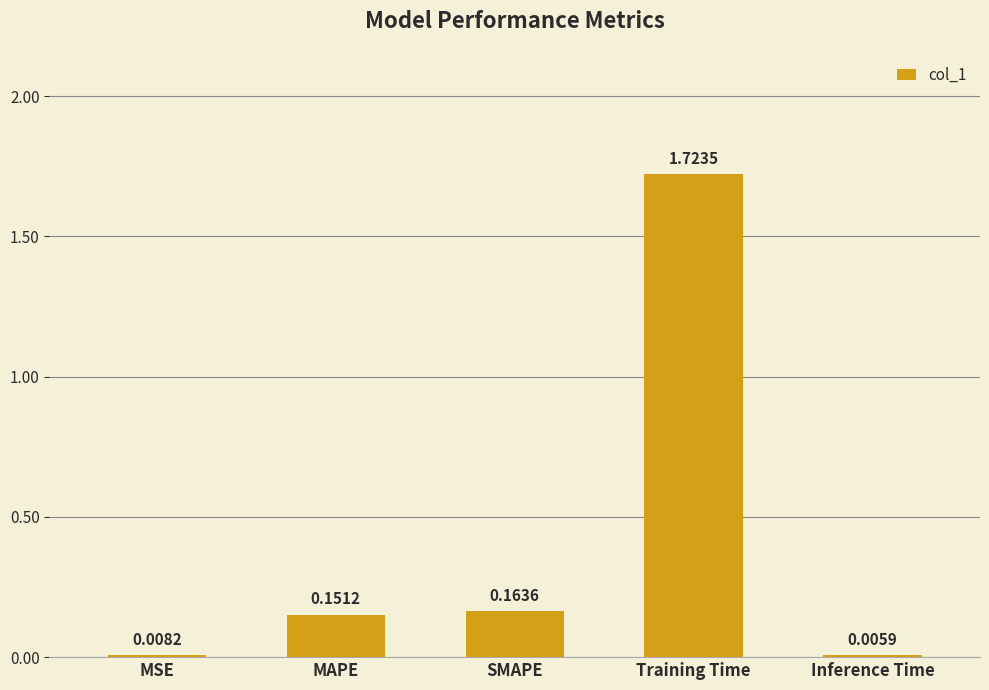

What is the sum of all values?

2.1